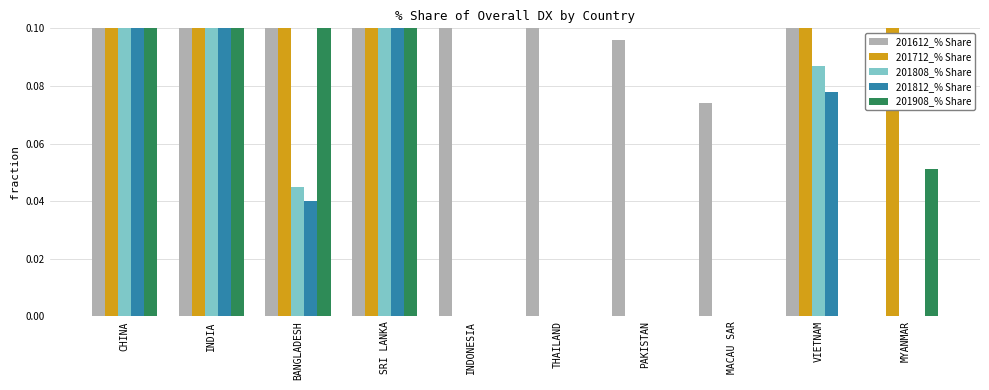

Count the number of data series in this chart.

5